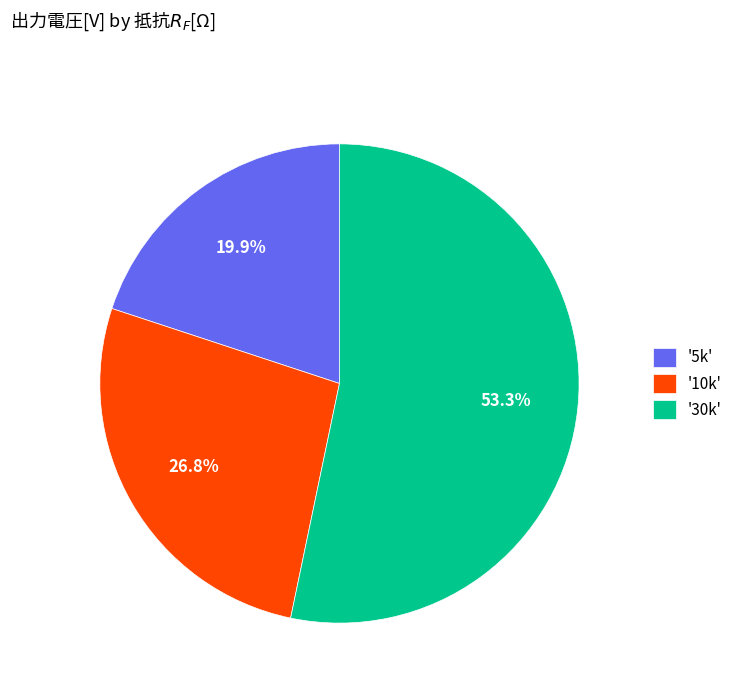

Which category accounts for the majority?

'30k'